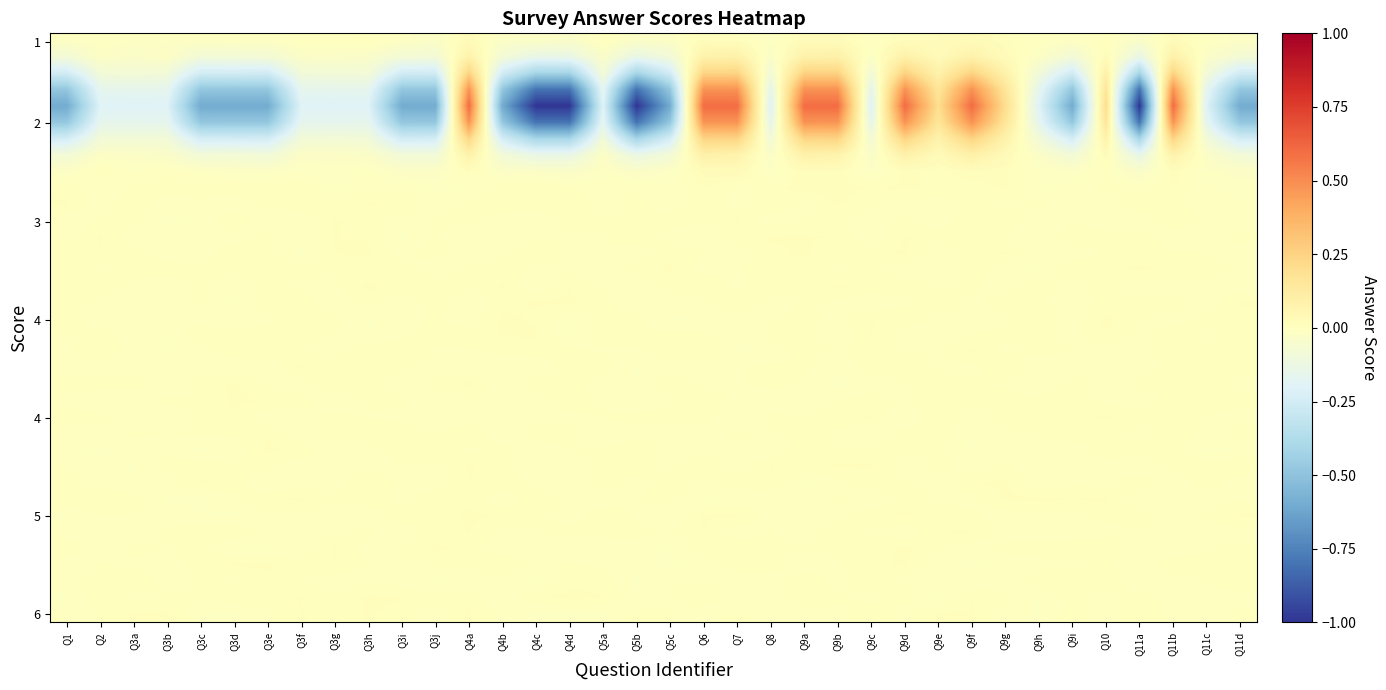

Reading right to left, transcribe all the data shown in this chart.

row_0: Q11d=-0.0	Q11c=-0.0	Q11b=0.0	Q11a=-0.0	Q10=0.0	Q9i=-0.0	Q9h=-0.0	Q9g=0.0	Q9f=0.0	Q9e=0.0	Q9d=0.0	Q9c=-0.0	Q9b=0.0	Q9a=0.0	Q8=-0.0	Q7=0.0	Q6=0.0	Q5c=-0.0	Q5b=-0.0	Q5a=0.0	Q4d=-0.0	Q4c=-0.0	Q4b=-0.0	Q4a=0.0	Q3j=-0.0	Q3i=-0.0	Q3h=0.0	Q3g=-0.0	Q3f=-0.0	Q3e=-0.0	Q3d=-0.0	Q3c=-0.0	Q3b=-0.0	Q3a=-0.0	Q2=-0.0	Q1=-0.0
row_1: Q11d=-0.1	Q11c=-0.0	Q11b=0.1	Q11a=-0.1	Q10=0.0	Q9i=-0.1	Q9h=-0.0	Q9g=0.0	Q9f=0.1	Q9e=0.0	Q9d=0.1	Q9c=-0.0	Q9b=0.1	Q9a=0.1	Q8=-0.0	Q7=0.1	Q6=0.1	Q5c=-0.1	Q5b=-0.1	Q5a=-0.0	Q4d=-0.1	Q4c=-0.1	Q4b=-0.1	Q4a=0.1	Q3j=-0.1	Q3i=-0.1	Q3h=-0.0	Q3g=-0.0	Q3f=-0.0	Q3e=-0.1	Q3d=-0.1	Q3c=-0.1	Q3b=-0.0	Q3a=-0.0	Q2=-0.0	Q1=-0.1
row_2: Q11d=-0.2	Q11c=-0.1	Q11b=0.3	Q11a=-0.4	Q10=0.1	Q9i=-0.3	Q9h=-0.1	Q9g=0.1	Q9f=0.2	Q9e=0.1	Q9d=0.3	Q9c=-0.1	Q9b=0.2	Q9a=0.3	Q8=-0.1	Q7=0.2	Q6=0.2	Q5c=-0.2	Q5b=-0.4	Q5a=-0.1	Q4d=-0.4	Q4c=-0.4	Q4b=-0.2	Q4a=0.2	Q3j=-0.3	Q3i=-0.2	Q3h=-0.1	Q3g=-0.1	Q3f=-0.1	Q3e=-0.3	Q3d=-0.2	Q3c=-0.2	Q3b=-0.1	Q3a=-0.1	Q2=-0.1	Q1=-0.2
row_3: Q11d=-0.5	Q11c=-0.2	Q11b=0.5	Q11a=-0.8	Q10=0.2	Q9i=-0.5	Q9h=-0.2	Q9g=0.2	Q9f=0.5	Q9e=0.2	Q9d=0.5	Q9c=-0.2	Q9b=0.5	Q9a=0.5	Q8=-0.2	Q7=0.5	Q6=0.5	Q5c=-0.5	Q5b=-0.8	Q5a=-0.2	Q4d=-0.8	Q4c=-0.8	Q4b=-0.5	Q4a=0.5	Q3j=-0.5	Q3i=-0.5	Q3h=-0.2	Q3g=-0.2	Q3f=-0.2	Q3e=-0.5	Q3d=-0.5	Q3c=-0.5	Q3b=-0.2	Q3a=-0.2	Q2=-0.2	Q1=-0.5
row_4: Q11d=-0.6	Q11c=-0.2	Q11b=0.6	Q11a=-1.0	Q10=0.2	Q9i=-0.6	Q9h=-0.2	Q9g=0.2	Q9f=0.6	Q9e=0.2	Q9d=0.6	Q9c=-0.2	Q9b=0.6	Q9a=0.6	Q8=-0.2	Q7=0.6	Q6=0.6	Q5c=-0.6	Q5b=-1.0	Q5a=-0.2	Q4d=-1.0	Q4c=-1.0	Q4b=-0.6	Q4a=0.6	Q3j=-0.6	Q3i=-0.6	Q3h=-0.2	Q3g=-0.2	Q3f=-0.2	Q3e=-0.6	Q3d=-0.6	Q3c=-0.6	Q3b=-0.2	Q3a=-0.2	Q2=-0.2	Q1=-0.6
row_5: Q11d=-0.5	Q11c=-0.2	Q11b=0.5	Q11a=-0.8	Q10=0.2	Q9i=-0.5	Q9h=-0.2	Q9g=0.2	Q9f=0.5	Q9e=0.2	Q9d=0.5	Q9c=-0.2	Q9b=0.5	Q9a=0.5	Q8=-0.2	Q7=0.5	Q6=0.5	Q5c=-0.5	Q5b=-0.8	Q5a=-0.2	Q4d=-0.8	Q4c=-0.8	Q4b=-0.5	Q4a=0.5	Q3j=-0.5	Q3i=-0.5	Q3h=-0.2	Q3g=-0.2	Q3f=-0.2	Q3e=-0.5	Q3d=-0.5	Q3c=-0.5	Q3b=-0.2	Q3a=-0.2	Q2=-0.2	Q1=-0.5
row_6: Q11d=-0.2	Q11c=-0.1	Q11b=0.3	Q11a=-0.4	Q10=0.1	Q9i=-0.2	Q9h=-0.1	Q9g=0.1	Q9f=0.3	Q9e=0.1	Q9d=0.2	Q9c=-0.1	Q9b=0.2	Q9a=0.2	Q8=-0.1	Q7=0.2	Q6=0.2	Q5c=-0.2	Q5b=-0.4	Q5a=-0.1	Q4d=-0.4	Q4c=-0.4	Q4b=-0.2	Q4a=0.2	Q3j=-0.2	Q3i=-0.3	Q3h=-0.1	Q3g=-0.1	Q3f=-0.1	Q3e=-0.2	Q3d=-0.2	Q3c=-0.2	Q3b=-0.1	Q3a=-0.1	Q2=-0.1	Q1=-0.2
row_7: Q11d=-0.1	Q11c=-0.0	Q11b=0.1	Q11a=-0.1	Q10=0.0	Q9i=-0.1	Q9h=-0.0	Q9g=0.0	Q9f=0.1	Q9e=0.0	Q9d=0.1	Q9c=-0.0	Q9b=0.1	Q9a=0.1	Q8=-0.0	Q7=0.1	Q6=0.1	Q5c=-0.1	Q5b=-0.1	Q5a=-0.0	Q4d=-0.1	Q4c=-0.1	Q4b=-0.1	Q4a=0.1	Q3j=-0.1	Q3i=-0.1	Q3h=-0.0	Q3g=-0.0	Q3f=-0.0	Q3e=-0.1	Q3d=-0.1	Q3c=-0.1	Q3b=-0.0	Q3a=-0.0	Q2=-0.0	Q1=-0.1
row_8: Q11d=-0.0	Q11c=-0.0	Q11b=0.0	Q11a=-0.0	Q10=0.0	Q9i=-0.0	Q9h=-0.0	Q9g=0.0	Q9f=0.0	Q9e=0.0	Q9d=0.0	Q9c=-0.0	Q9b=0.0	Q9a=0.0	Q8=-0.0	Q7=0.0	Q6=0.0	Q5c=-0.0	Q5b=-0.0	Q5a=-0.0	Q4d=-0.0	Q4c=-0.0	Q4b=-0.0	Q4a=0.0	Q3j=-0.0	Q3i=-0.0	Q3h=-0.0	Q3g=-0.0	Q3f=-0.0	Q3e=-0.0	Q3d=-0.0	Q3c=-0.0	Q3b=-0.0	Q3a=-0.0	Q2=0.0	Q1=-0.0
row_9: Q11d=-0.0	Q11c=-0.0	Q11b=0.0	Q11a=-0.0	Q10=0.0	Q9i=-0.0	Q9h=-0.0	Q9g=0.0	Q9f=0.0	Q9e=0.0	Q9d=0.0	Q9c=0.0	Q9b=0.0	Q9a=0.0	Q8=0.0	Q7=-0.0	Q6=0.0	Q5c=-0.0	Q5b=0.0	Q5a=-0.0	Q4d=0.0	Q4c=0.0	Q4b=0.0	Q4a=-0.0	Q3j=-0.0	Q3i=-0.0	Q3h=-0.0	Q3g=-0.0	Q3f=0.0	Q3e=0.0	Q3d=0.0	Q3c=0.0	Q3b=0.0	Q3a=0.0	Q2=-0.0	Q1=0.0
row_10: Q11d=-0.0	Q11c=-0.0	Q11b=0.0	Q11a=0.0	Q10=-0.0	Q9i=-0.0	Q9h=0.0	Q9g=-0.0	Q9f=0.0	Q9e=-0.0	Q9d=-0.0	Q9c=0.0	Q9b=0.0	Q9a=-0.0	Q8=0.0	Q7=-0.0	Q6=0.0	Q5c=-0.0	Q5b=0.0	Q5a=-0.0	Q4d=0.0	Q4c=0.0	Q4b=0.0	Q4a=0.0	Q3j=-0.0	Q3i=0.0	Q3h=0.0	Q3g=-0.0	Q3f=0.0	Q3e=0.0	Q3d=-0.0	Q3c=0.0	Q3b=-0.0	Q3a=0.0	Q2=-0.0	Q1=0.0
row_11: Q11d=-0.0	Q11c=-0.0	Q11b=0.0	Q11a=-0.0	Q10=-0.0	Q9i=-0.0	Q9h=-0.0	Q9g=0.0	Q9f=0.0	Q9e=-0.0	Q9d=0.0	Q9c=-0.0	Q9b=-0.0	Q9a=0.0	Q8=-0.0	Q7=0.0	Q6=0.0	Q5c=0.0	Q5b=0.0	Q5a=0.0	Q4d=0.0	Q4c=-0.0	Q4b=-0.0	Q4a=0.0	Q3j=0.0	Q3i=-0.0	Q3h=0.0	Q3g=0.0	Q3f=-0.0	Q3e=-0.0	Q3d=0.0	Q3c=-0.0	Q3b=-0.0	Q3a=0.0	Q2=-0.0	Q1=-0.0
row_12: Q11d=0.0	Q11c=-0.0	Q11b=-0.0	Q11a=0.0	Q10=0.0	Q9i=0.0	Q9h=-0.0	Q9g=-0.0	Q9f=0.0	Q9e=0.0	Q9d=0.0	Q9c=-0.0	Q9b=0.0	Q9a=0.0	Q8=0.0	Q7=0.0	Q6=-0.0	Q5c=-0.0	Q5b=0.0	Q5a=-0.0	Q4d=-0.0	Q4c=-0.0	Q4b=-0.0	Q4a=-0.0	Q3j=0.0	Q3i=-0.0	Q3h=0.0	Q3g=0.0	Q3f=-0.0	Q3e=0.0	Q3d=-0.0	Q3c=-0.0	Q3b=-0.0	Q3a=-0.0	Q2=0.0	Q1=-0.0
row_13: Q11d=-0.0	Q11c=0.0	Q11b=0.0	Q11a=0.0	Q10=0.0	Q9i=-0.0	Q9h=-0.0	Q9g=0.0	Q9f=0.0	Q9e=-0.0	Q9d=0.0	Q9c=0.0	Q9b=0.0	Q9a=0.0	Q8=0.0	Q7=-0.0	Q6=-0.0	Q5c=0.0	Q5b=-0.0	Q5a=0.0	Q4d=-0.0	Q4c=0.0	Q4b=-0.0	Q4a=-0.0	Q3j=0.0	Q3i=-0.0	Q3h=0.0	Q3g=0.0	Q3f=-0.0	Q3e=0.0	Q3d=0.0	Q3c=-0.0	Q3b=-0.0	Q3a=0.0	Q2=0.0	Q1=0.0
row_14: Q11d=-0.0	Q11c=0.0	Q11b=0.0	Q11a=0.0	Q10=0.0	Q9i=0.0	Q9h=-0.0	Q9g=-0.0	Q9f=0.0	Q9e=-0.0	Q9d=-0.0	Q9c=0.0	Q9b=-0.0	Q9a=0.0	Q8=0.0	Q7=-0.0	Q6=-0.0	Q5c=0.0	Q5b=0.0	Q5a=-0.0	Q4d=0.0	Q4c=-0.0	Q4b=0.0	Q4a=0.0	Q3j=-0.0	Q3i=0.0	Q3h=0.0	Q3g=-0.0	Q3f=0.0	Q3e=0.0	Q3d=0.0	Q3c=0.0	Q3b=0.0	Q3a=0.0	Q2=-0.0	Q1=0.0
row_15: Q11d=-0.0	Q11c=-0.0	Q11b=-0.0	Q11a=-0.0	Q10=0.0	Q9i=-0.0	Q9h=0.0	Q9g=-0.0	Q9f=0.0	Q9e=-0.0	Q9d=0.0	Q9c=0.0	Q9b=0.0	Q9a=-0.0	Q8=0.0	Q7=-0.0	Q6=0.0	Q5c=0.0	Q5b=-0.0	Q5a=-0.0	Q4d=0.0	Q4c=-0.0	Q4b=0.0	Q4a=0.0	Q3j=0.0	Q3i=0.0	Q3h=0.0	Q3g=-0.0	Q3f=-0.0	Q3e=0.0	Q3d=-0.0	Q3c=0.0	Q3b=-0.0	Q3a=-0.0	Q2=0.0	Q1=0.0
row_16: Q11d=0.0	Q11c=-0.0	Q11b=0.0	Q11a=0.0	Q10=0.0	Q9i=-0.0	Q9h=0.0	Q9g=0.0	Q9f=-0.0	Q9e=0.0	Q9d=-0.0	Q9c=-0.0	Q9b=-0.0	Q9a=0.0	Q8=-0.0	Q7=0.0	Q6=-0.0	Q5c=-0.0	Q5b=-0.0	Q5a=0.0	Q4d=0.0	Q4c=0.0	Q4b=0.0	Q4a=-0.0	Q3j=0.0	Q3i=-0.0	Q3h=0.0	Q3g=-0.0	Q3f=0.0	Q3e=0.0	Q3d=-0.0	Q3c=0.0	Q3b=-0.0	Q3a=-0.0	Q2=-0.0	Q1=0.0
row_17: Q11d=0.0	Q11c=0.0	Q11b=-0.0	Q11a=0.0	Q10=0.0	Q9i=-0.0	Q9h=0.0	Q9g=-0.0	Q9f=-0.0	Q9e=-0.0	Q9d=0.0	Q9c=0.0	Q9b=-0.0	Q9a=0.0	Q8=-0.0	Q7=-0.0	Q6=-0.0	Q5c=-0.0	Q5b=0.0	Q5a=0.0	Q4d=-0.0	Q4c=0.0	Q4b=0.0	Q4a=-0.0	Q3j=0.0	Q3i=-0.0	Q3h=-0.0	Q3g=0.0	Q3f=0.0	Q3e=-0.0	Q3d=-0.0	Q3c=-0.0	Q3b=-0.0	Q3a=0.0	Q2=-0.0	Q1=0.0
row_18: Q11d=0.0	Q11c=-0.0	Q11b=0.0	Q11a=-0.0	Q10=0.0	Q9i=-0.0	Q9h=0.0	Q9g=0.0	Q9f=0.0	Q9e=-0.0	Q9d=-0.0	Q9c=0.0	Q9b=-0.0	Q9a=0.0	Q8=0.0	Q7=-0.0	Q6=0.0	Q5c=0.0	Q5b=0.0	Q5a=0.0	Q4d=-0.0	Q4c=0.0	Q4b=0.0	Q4a=0.0	Q3j=0.0	Q3i=-0.0	Q3h=-0.0	Q3g=-0.0	Q3f=0.0	Q3e=0.0	Q3d=0.0	Q3c=0.0	Q3b=-0.0	Q3a=-0.0	Q2=0.0	Q1=-0.0
row_19: Q11d=0.0	Q11c=0.0	Q11b=0.0	Q11a=-0.0	Q10=-0.0	Q9i=0.0	Q9h=0.0	Q9g=-0.0	Q9f=0.0	Q9e=-0.0	Q9d=0.0	Q9c=0.0	Q9b=-0.0	Q9a=0.0	Q8=-0.0	Q7=-0.0	Q6=0.0	Q5c=0.0	Q5b=-0.0	Q5a=-0.0	Q4d=0.0	Q4c=0.0	Q4b=0.0	Q4a=-0.0	Q3j=-0.0	Q3i=0.0	Q3h=0.0	Q3g=-0.0	Q3f=0.0	Q3e=0.0	Q3d=0.0	Q3c=-0.0	Q3b=-0.0	Q3a=-0.0	Q2=0.0	Q1=-0.0
row_20: Q11d=0.0	Q11c=0.0	Q11b=0.0	Q11a=-0.0	Q10=-0.0	Q9i=-0.0	Q9h=-0.0	Q9g=0.0	Q9f=-0.0	Q9e=-0.0	Q9d=0.0	Q9c=0.0	Q9b=-0.0	Q9a=0.0	Q8=0.0	Q7=-0.0	Q6=-0.0	Q5c=-0.0	Q5b=-0.0	Q5a=0.0	Q4d=0.0	Q4c=-0.0	Q4b=-0.0	Q4a=-0.0	Q3j=-0.0	Q3i=0.0	Q3h=-0.0	Q3g=0.0	Q3f=0.0	Q3e=-0.0	Q3d=-0.0	Q3c=-0.0	Q3b=0.0	Q3a=-0.0	Q2=-0.0	Q1=-0.0
row_21: Q11d=-0.0	Q11c=0.0	Q11b=-0.0	Q11a=0.0	Q10=-0.0	Q9i=0.0	Q9h=-0.0	Q9g=-0.0	Q9f=0.0	Q9e=0.0	Q9d=-0.0	Q9c=-0.0	Q9b=-0.0	Q9a=-0.0	Q8=0.0	Q7=-0.0	Q6=-0.0	Q5c=0.0	Q5b=-0.0	Q5a=-0.0	Q4d=0.0	Q4c=0.0	Q4b=-0.0	Q4a=0.0	Q3j=0.0	Q3i=-0.0	Q3h=0.0	Q3g=0.0	Q3f=-0.0	Q3e=-0.0	Q3d=0.0	Q3c=0.0	Q3b=-0.0	Q3a=0.0	Q2=0.0	Q1=0.0
row_22: Q11d=0.0	Q11c=0.0	Q11b=0.0	Q11a=-0.0	Q10=-0.0	Q9i=0.0	Q9h=0.0	Q9g=0.0	Q9f=0.0	Q9e=0.0	Q9d=-0.0	Q9c=0.0	Q9b=0.0	Q9a=-0.0	Q8=-0.0	Q7=-0.0	Q6=0.0	Q5c=-0.0	Q5b=-0.0	Q5a=-0.0	Q4d=0.0	Q4c=-0.0	Q4b=-0.0	Q4a=-0.0	Q3j=-0.0	Q3i=0.0	Q3h=0.0	Q3g=-0.0	Q3f=0.0	Q3e=0.0	Q3d=0.0	Q3c=-0.0	Q3b=0.0	Q3a=-0.0	Q2=-0.0	Q1=-0.0
row_23: Q11d=-0.0	Q11c=-0.0	Q11b=0.0	Q11a=0.0	Q10=0.0	Q9i=0.0	Q9h=0.0	Q9g=0.0	Q9f=-0.0	Q9e=0.0	Q9d=-0.0	Q9c=0.0	Q9b=0.0	Q9a=0.0	Q8=0.0	Q7=-0.0	Q6=0.0	Q5c=0.0	Q5b=0.0	Q5a=0.0	Q4d=-0.0	Q4c=-0.0	Q4b=-0.0	Q4a=-0.0	Q3j=-0.0	Q3i=-0.0	Q3h=-0.0	Q3g=0.0	Q3f=-0.0	Q3e=-0.0	Q3d=0.0	Q3c=0.0	Q3b=-0.0	Q3a=-0.0	Q2=0.0	Q1=0.0
row_24: Q11d=0.0	Q11c=-0.0	Q11b=0.0	Q11a=-0.0	Q10=0.0	Q9i=0.0	Q9h=-0.0	Q9g=-0.0	Q9f=-0.0	Q9e=0.0	Q9d=0.0	Q9c=-0.0	Q9b=-0.0	Q9a=0.0	Q8=-0.0	Q7=0.0	Q6=-0.0	Q5c=-0.0	Q5b=-0.0	Q5a=-0.0	Q4d=0.0	Q4c=0.0	Q4b=-0.0	Q4a=0.0	Q3j=-0.0	Q3i=0.0	Q3h=0.0	Q3g=0.0	Q3f=-0.0	Q3e=0.0	Q3d=0.0	Q3c=0.0	Q3b=0.0	Q3a=0.0	Q2=-0.0	Q1=-0.0
row_25: Q11d=-0.0	Q11c=-0.0	Q11b=0.0	Q11a=0.0	Q10=0.0	Q9i=-0.0	Q9h=-0.0	Q9g=-0.0	Q9f=-0.0	Q9e=0.0	Q9d=0.0	Q9c=0.0	Q9b=0.0	Q9a=0.0	Q8=-0.0	Q7=-0.0	Q6=-0.0	Q5c=-0.0	Q5b=0.0	Q5a=0.0	Q4d=0.0	Q4c=-0.0	Q4b=0.0	Q4a=-0.0	Q3j=0.0	Q3i=0.0	Q3h=-0.0	Q3g=-0.0	Q3f=0.0	Q3e=0.0	Q3d=-0.0	Q3c=-0.0	Q3b=-0.0	Q3a=-0.0	Q2=-0.0	Q1=-0.0
row_26: Q11d=0.0	Q11c=0.0	Q11b=0.0	Q11a=-0.0	Q10=-0.0	Q9i=-0.0	Q9h=-0.0	Q9g=0.0	Q9f=-0.0	Q9e=0.0	Q9d=-0.0	Q9c=0.0	Q9b=0.0	Q9a=0.0	Q8=0.0	Q7=-0.0	Q6=0.0	Q5c=-0.0	Q5b=0.0	Q5a=0.0	Q4d=-0.0	Q4c=-0.0	Q4b=0.0	Q4a=0.0	Q3j=-0.0	Q3i=0.0	Q3h=-0.0	Q3g=0.0	Q3f=-0.0	Q3e=0.0	Q3d=0.0	Q3c=0.0	Q3b=0.0	Q3a=-0.0	Q2=-0.0	Q1=-0.0
row_27: Q11d=-0.0	Q11c=0.0	Q11b=-0.0	Q11a=0.0	Q10=-0.0	Q9i=-0.0	Q9h=-0.0	Q9g=0.0	Q9f=0.0	Q9e=-0.0	Q9d=0.0	Q9c=0.0	Q9b=-0.0	Q9a=-0.0	Q8=0.0	Q7=0.0	Q6=-0.0	Q5c=0.0	Q5b=-0.0	Q5a=0.0	Q4d=-0.0	Q4c=-0.0	Q4b=0.0	Q4a=0.0	Q3j=-0.0	Q3i=-0.0	Q3h=0.0	Q3g=-0.0	Q3f=-0.0	Q3e=-0.0	Q3d=0.0	Q3c=0.0	Q3b=-0.0	Q3a=-0.0	Q2=-0.0	Q1=0.0
row_28: Q11d=-0.0	Q11c=-0.0	Q11b=-0.0	Q11a=-0.0	Q10=0.0	Q9i=0.0	Q9h=0.0	Q9g=0.0	Q9f=-0.0	Q9e=-0.0	Q9d=0.0	Q9c=-0.0	Q9b=0.0	Q9a=-0.0	Q8=-0.0	Q7=-0.0	Q6=-0.0	Q5c=0.0	Q5b=0.0	Q5a=-0.0	Q4d=-0.0	Q4c=0.0	Q4b=-0.0	Q4a=0.0	Q3j=0.0	Q3i=-0.0	Q3h=0.0	Q3g=0.0	Q3f=0.0	Q3e=0.0	Q3d=-0.0	Q3c=-0.0	Q3b=-0.0	Q3a=0.0	Q2=0.0	Q1=0.0
row_29: Q11d=0.0	Q11c=0.0	Q11b=-0.0	Q11a=0.0	Q10=0.0	Q9i=-0.0	Q9h=-0.0	Q9g=-0.0	Q9f=0.0	Q9e=0.0	Q9d=0.0	Q9c=0.0	Q9b=-0.0	Q9a=-0.0	Q8=-0.0	Q7=0.0	Q6=0.0	Q5c=-0.0	Q5b=-0.0	Q5a=0.0	Q4d=-0.0	Q4c=0.0	Q4b=0.0	Q4a=0.0	Q3j=0.0	Q3i=0.0	Q3h=-0.0	Q3g=-0.0	Q3f=-0.0	Q3e=-0.0	Q3d=-0.0	Q3c=-0.0	Q3b=-0.0	Q3a=0.0	Q2=0.0	Q1=-0.0
row_30: Q11d=-0.0	Q11c=-0.0	Q11b=-0.0	Q11a=-0.0	Q10=-0.0	Q9i=-0.0	Q9h=-0.0	Q9g=-0.0	Q9f=0.0	Q9e=0.0	Q9d=-0.0	Q9c=-0.0	Q9b=0.0	Q9a=-0.0	Q8=0.0	Q7=-0.0	Q6=0.0	Q5c=0.0	Q5b=0.0	Q5a=0.0	Q4d=0.0	Q4c=-0.0	Q4b=-0.0	Q4a=0.0	Q3j=0.0	Q3i=-0.0	Q3h=0.0	Q3g=-0.0	Q3f=-0.0	Q3e=-0.0	Q3d=0.0	Q3c=0.0	Q3b=0.0	Q3a=-0.0	Q2=-0.0	Q1=-0.0
row_31: Q11d=0.0	Q11c=-0.0	Q11b=-0.0	Q11a=-0.0	Q10=0.0	Q9i=0.0	Q9h=0.0	Q9g=0.0	Q9f=-0.0	Q9e=0.0	Q9d=0.0	Q9c=0.0	Q9b=0.0	Q9a=0.0	Q8=0.0	Q7=0.0	Q6=0.0	Q5c=-0.0	Q5b=-0.0	Q5a=-0.0	Q4d=-0.0	Q4c=-0.0	Q4b=-0.0	Q4a=0.0	Q3j=0.0	Q3i=0.0	Q3h=-0.0	Q3g=0.0	Q3f=-0.0	Q3e=-0.0	Q3d=-0.0	Q3c=0.0	Q3b=-0.0	Q3a=0.0	Q2=-0.0	Q1=0.0
row_32: Q11d=0.0	Q11c=0.0	Q11b=0.0	Q11a=-0.0	Q10=0.0	Q9i=-0.0	Q9h=-0.0	Q9g=-0.0	Q9f=-0.0	Q9e=-0.0	Q9d=0.0	Q9c=0.0	Q9b=-0.0	Q9a=-0.0	Q8=0.0	Q7=0.0	Q6=-0.0	Q5c=-0.0	Q5b=-0.0	Q5a=-0.0	Q4d=0.0	Q4c=-0.0	Q4b=0.0	Q4a=0.0	Q3j=0.0	Q3i=-0.0	Q3h=-0.0	Q3g=0.0	Q3f=0.0	Q3e=0.0	Q3d=0.0	Q3c=0.0	Q3b=-0.0	Q3a=-0.0	Q2=0.0	Q1=-0.0
row_33: Q11d=0.0	Q11c=0.0	Q11b=-0.0	Q11a=-0.0	Q10=0.0	Q9i=0.0	Q9h=0.0	Q9g=-0.0	Q9f=-0.0	Q9e=-0.0	Q9d=-0.0	Q9c=0.0	Q9b=-0.0	Q9a=0.0	Q8=-0.0	Q7=-0.0	Q6=-0.0	Q5c=0.0	Q5b=-0.0	Q5a=0.0	Q4d=0.0	Q4c=-0.0	Q4b=-0.0	Q4a=-0.0	Q3j=-0.0	Q3i=-0.0	Q3h=0.0	Q3g=-0.0	Q3f=0.0	Q3e=0.0	Q3d=-0.0	Q3c=0.0	Q3b=-0.0	Q3a=0.0	Q2=0.0	Q1=-0.0
row_34: Q11d=-0.0	Q11c=-0.0	Q11b=-0.0	Q11a=0.0	Q10=-0.0	Q9i=0.0	Q9h=-0.0	Q9g=0.0	Q9f=0.0	Q9e=-0.0	Q9d=0.0	Q9c=-0.0	Q9b=0.0	Q9a=0.0	Q8=-0.0	Q7=-0.0	Q6=0.0	Q5c=-0.0	Q5b=-0.0	Q5a=0.0	Q4d=0.0	Q4c=0.0	Q4b=-0.0	Q4a=0.0	Q3j=0.0	Q3i=0.0	Q3h=0.0	Q3g=0.0	Q3f=0.0	Q3e=0.0	Q3d=0.0	Q3c=-0.0	Q3b=0.0	Q3a=-0.0	Q2=0.0	Q1=-0.0
row_35: Q11d=0.0	Q11c=-0.0	Q11b=-0.0	Q11a=0.0	Q10=-0.0	Q9i=0.0	Q9h=-0.0	Q9g=-0.0	Q9f=0.0	Q9e=0.0	Q9d=-0.0	Q9c=0.0	Q9b=-0.0	Q9a=-0.0	Q8=-0.0	Q7=0.0	Q6=-0.0	Q5c=0.0	Q5b=0.0	Q5a=-0.0	Q4d=-0.0	Q4c=-0.0	Q4b=-0.0	Q4a=0.0	Q3j=-0.0	Q3i=0.0	Q3h=0.0	Q3g=0.0	Q3f=0.0	Q3e=-0.0	Q3d=-0.0	Q3c=-0.0	Q3b=0.0	Q3a=0.0	Q2=-0.0	Q1=-0.0